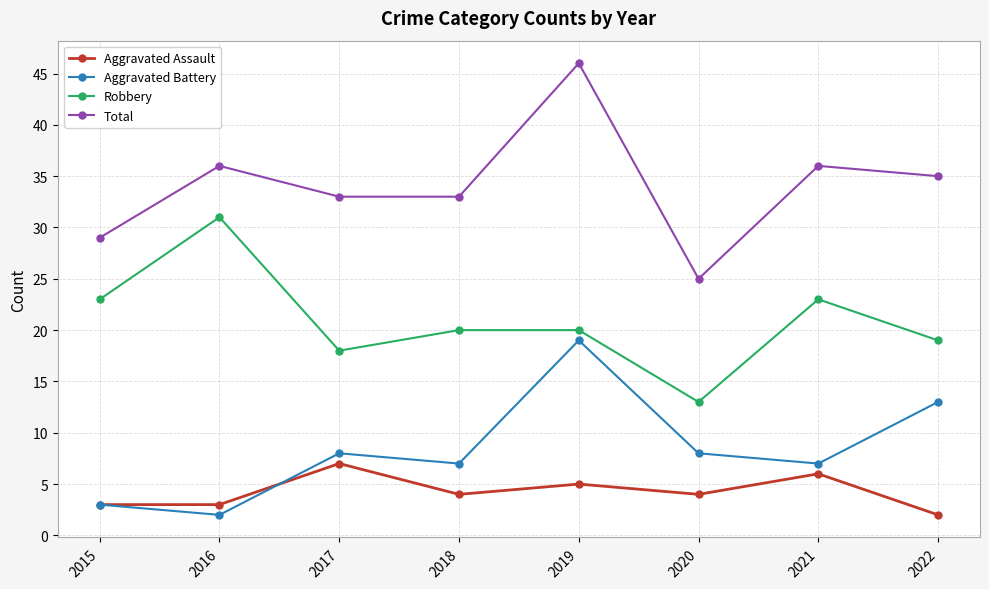

How many interior local peaks does the Aggravated Battery series have?

2